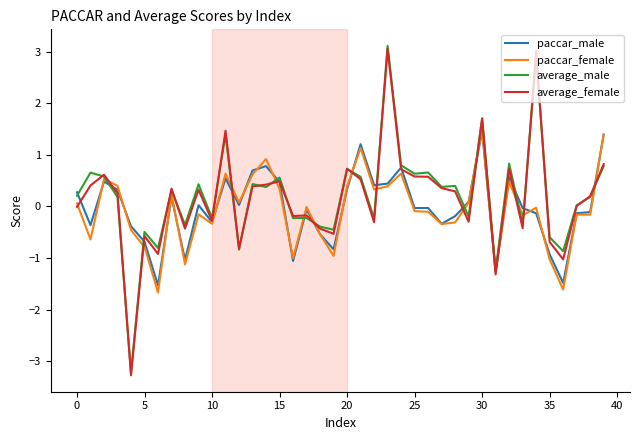

What is the minimum value shown in the chart?

-3.3